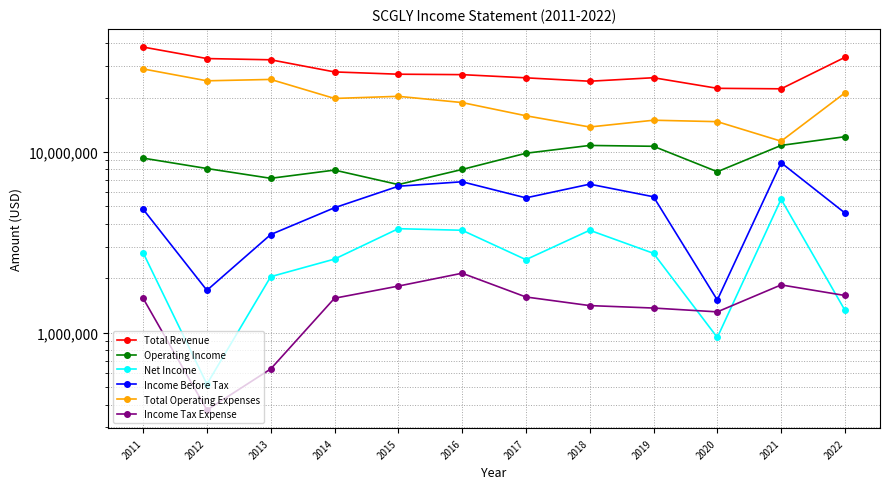

What is the difference between the maximum and minimum values in the Income Tax Expense series?

1762000